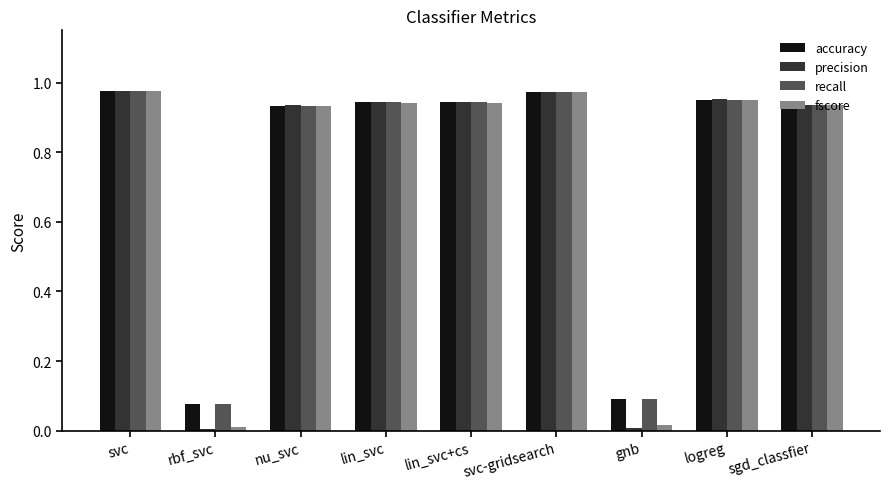

What is the average value of the accuracy series?

0.8